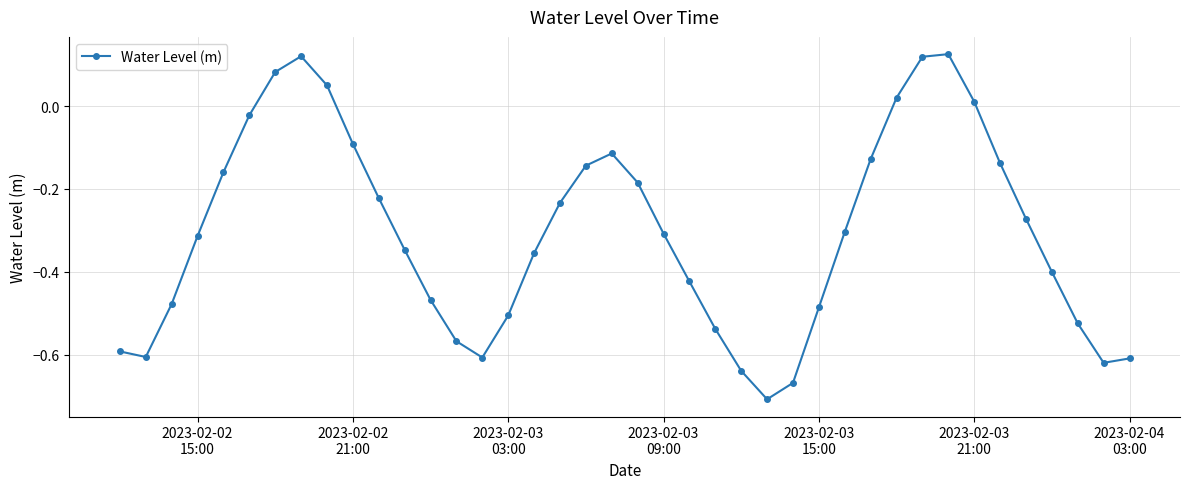

True or false: there are more than 2 points higher than both neighbors.

True